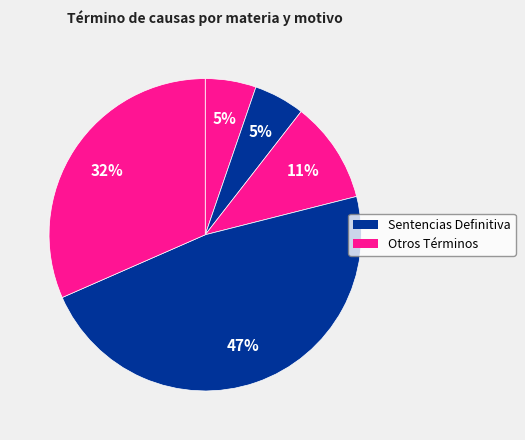

Count the number of slices in the pie.

5